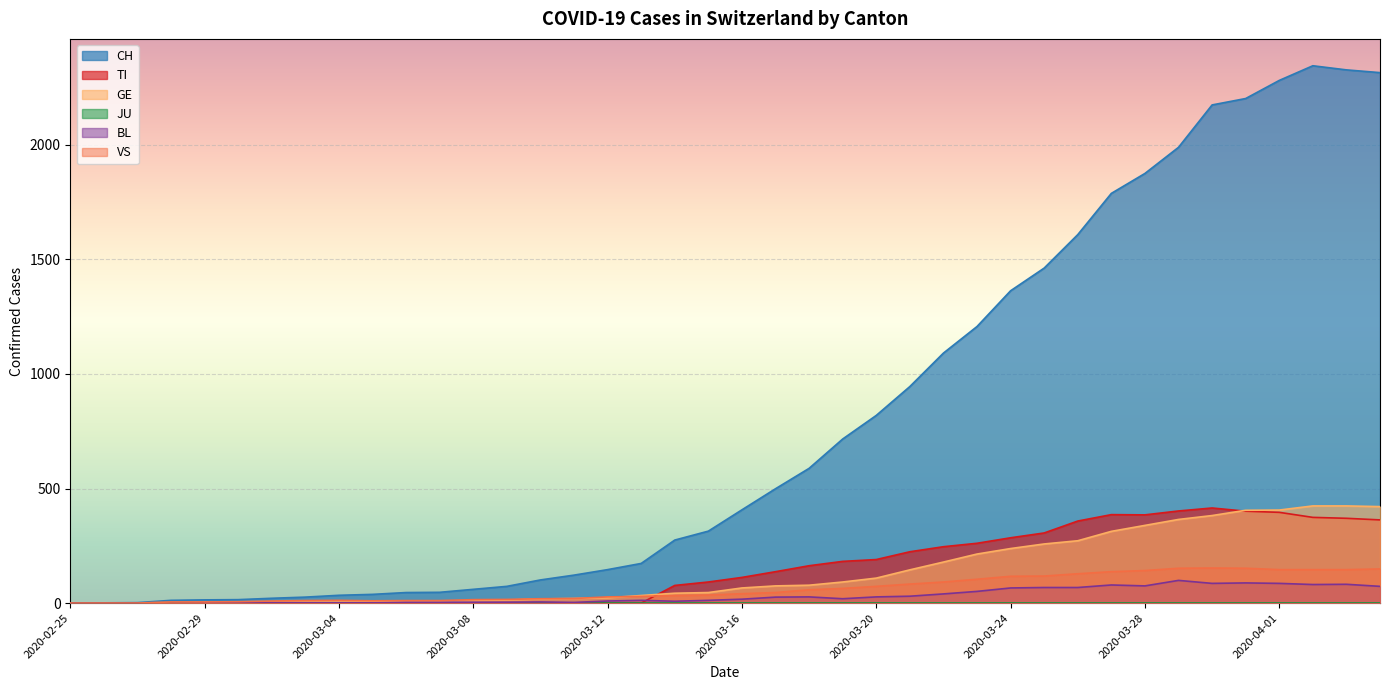

What is the maximum value shown in the chart?

2345